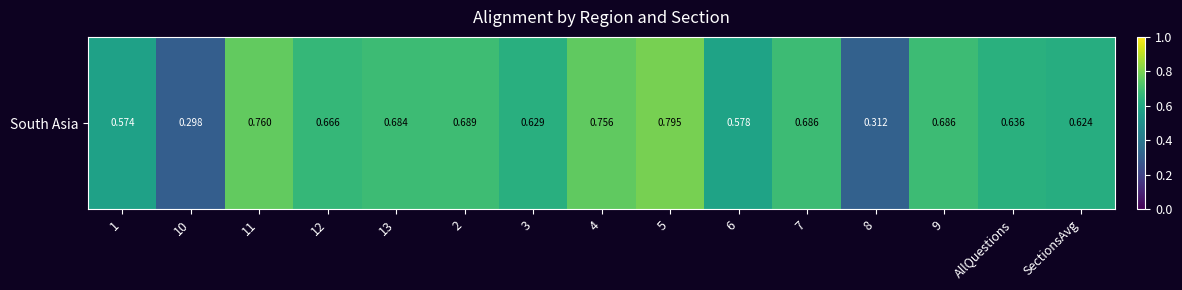

What is the change in value from 7 to SectionsAvg?

-0.1